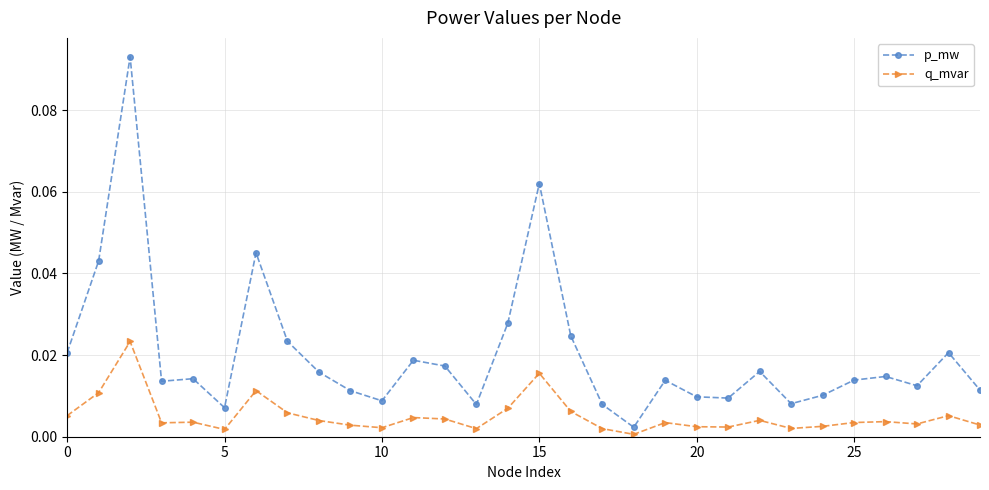

What are all the series names shown in the legend?

p_mw, q_mvar